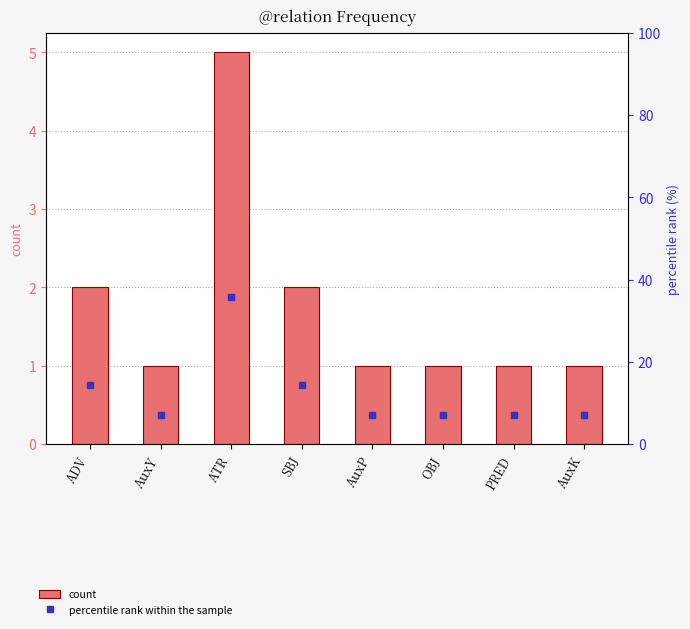

Is it true that count equals 1.8 at AuxY?

False